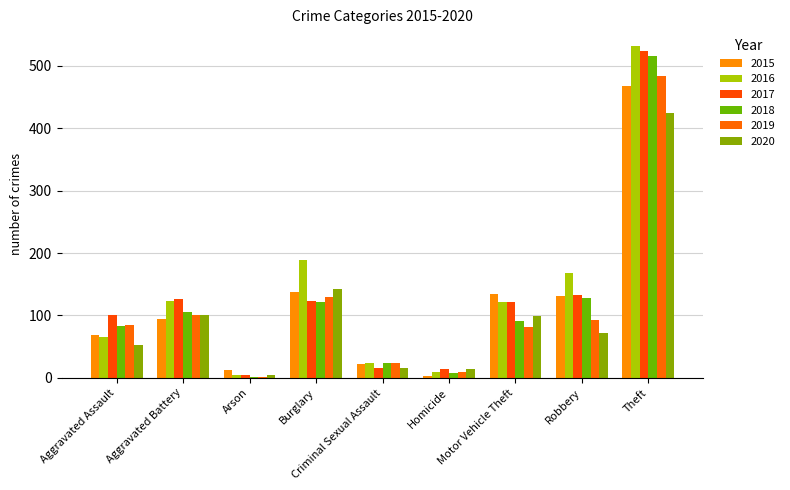

At which category does the chart reach its peak across all series?

Theft